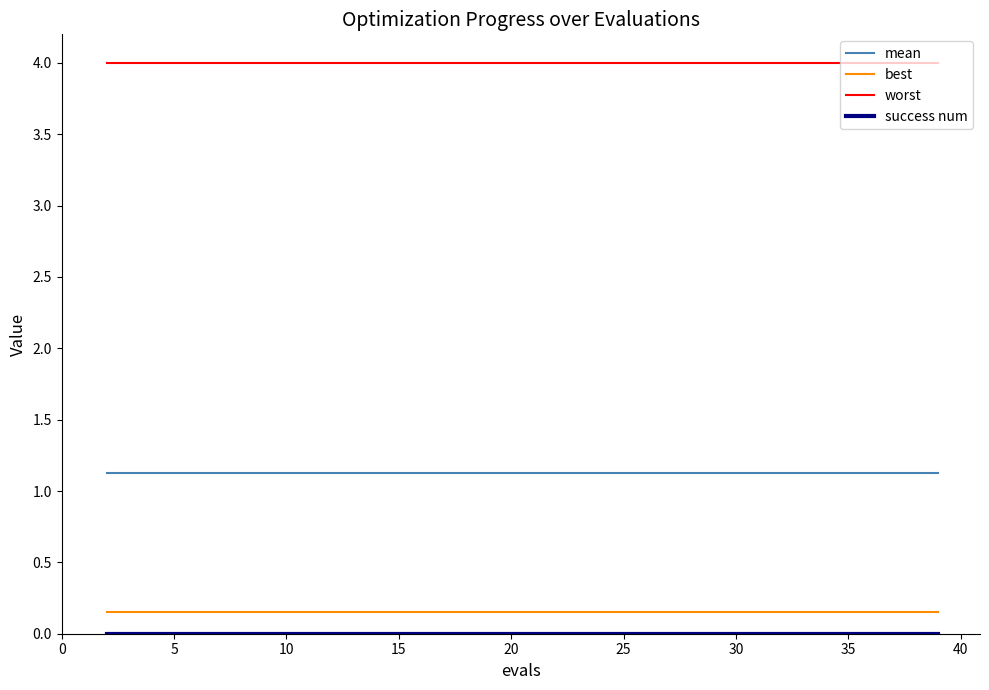

What is the lowest value of the mean series?

1.1